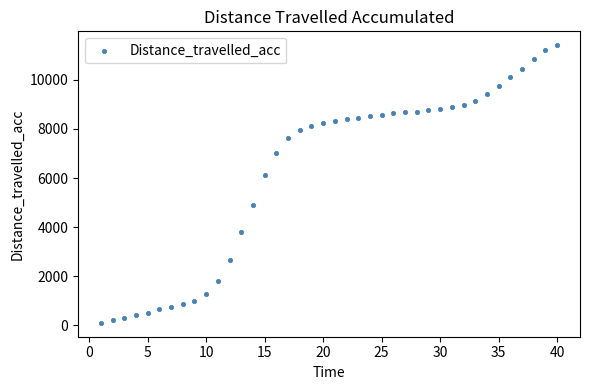

What Y value in the scatter plot is closest to 5757?

6122.9